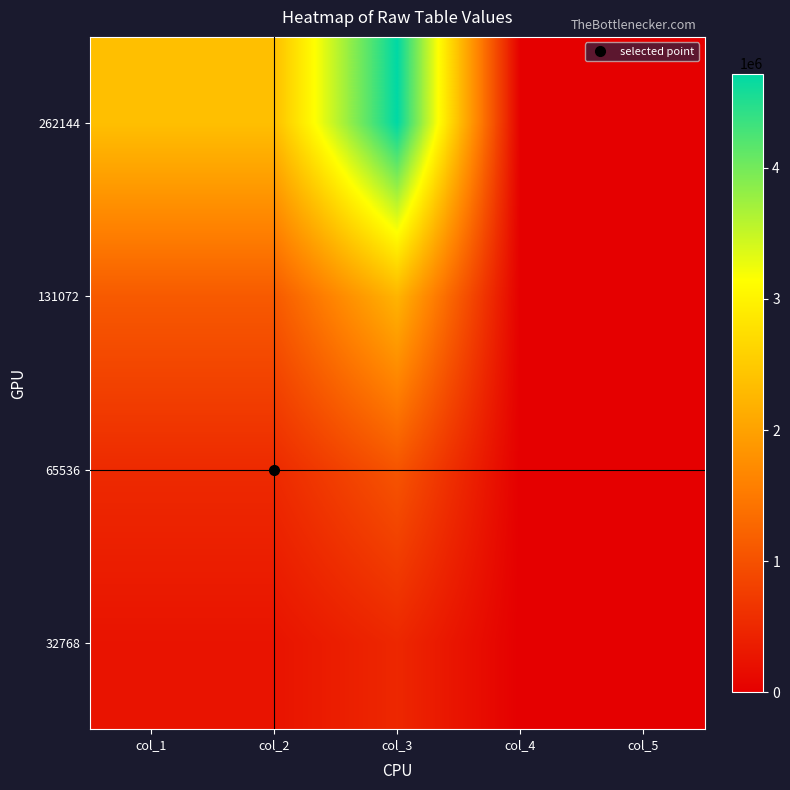

At how many categories does at least one series exceed 1702477?

3